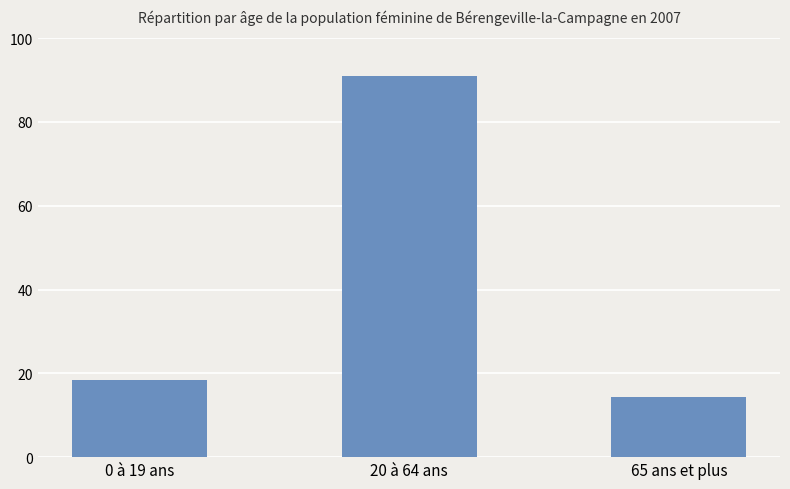

What is the smallest value displayed?

14.2